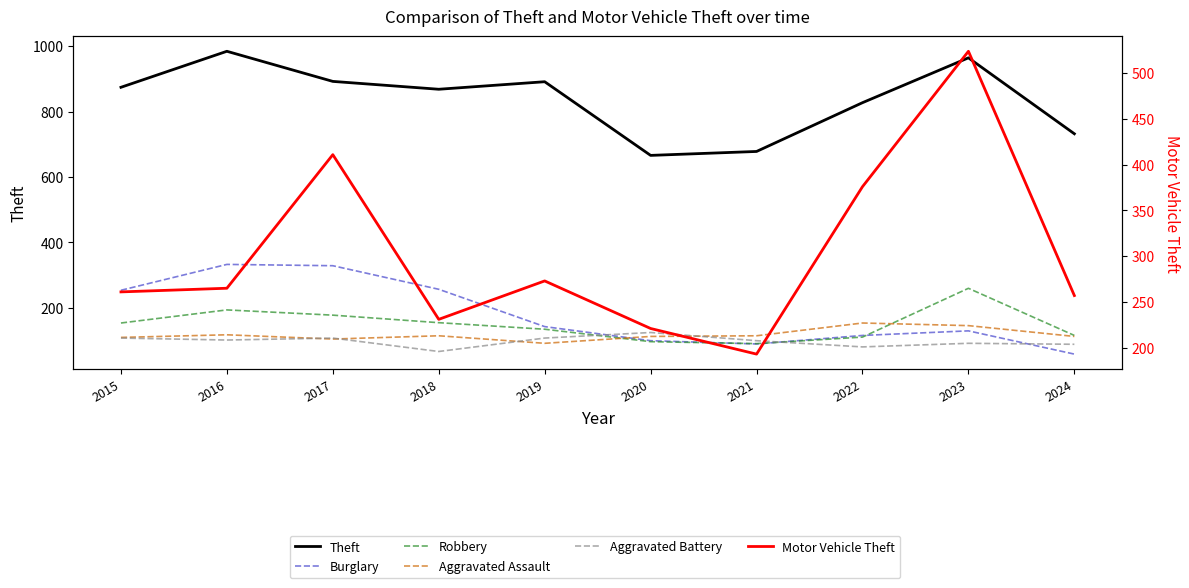

How many data points in Burglary are above 143?

4